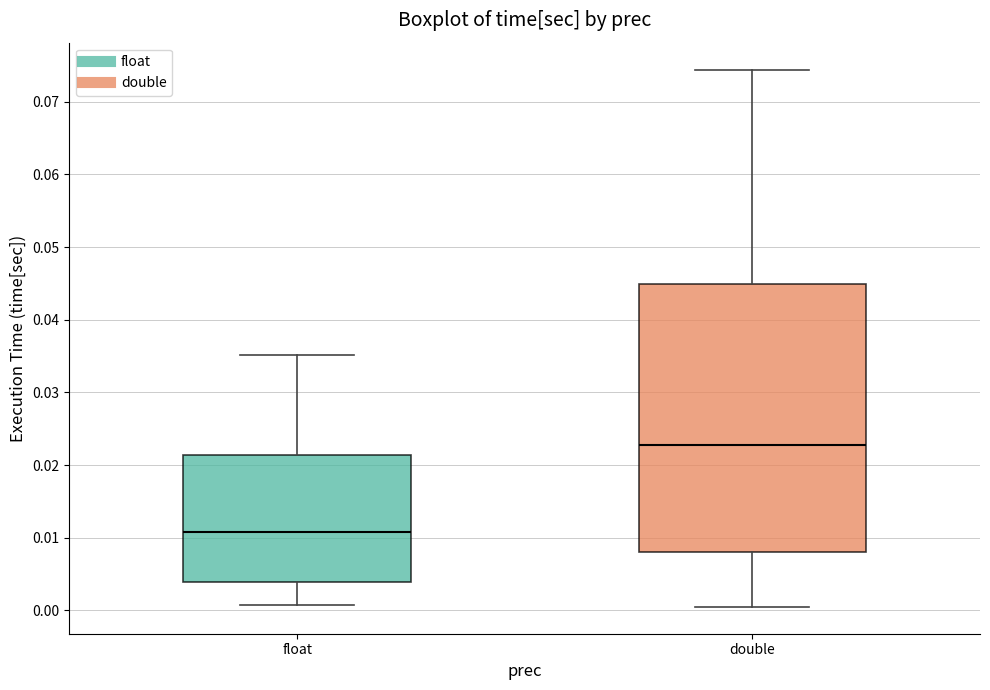

Which box's median line is the lowest?

float